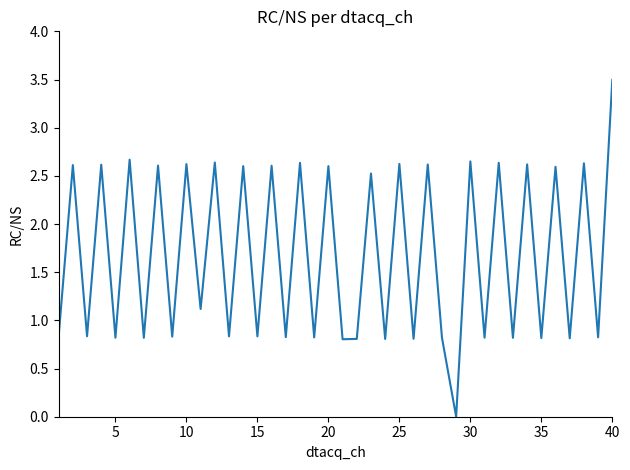

What is the greatest value displayed?

3.5